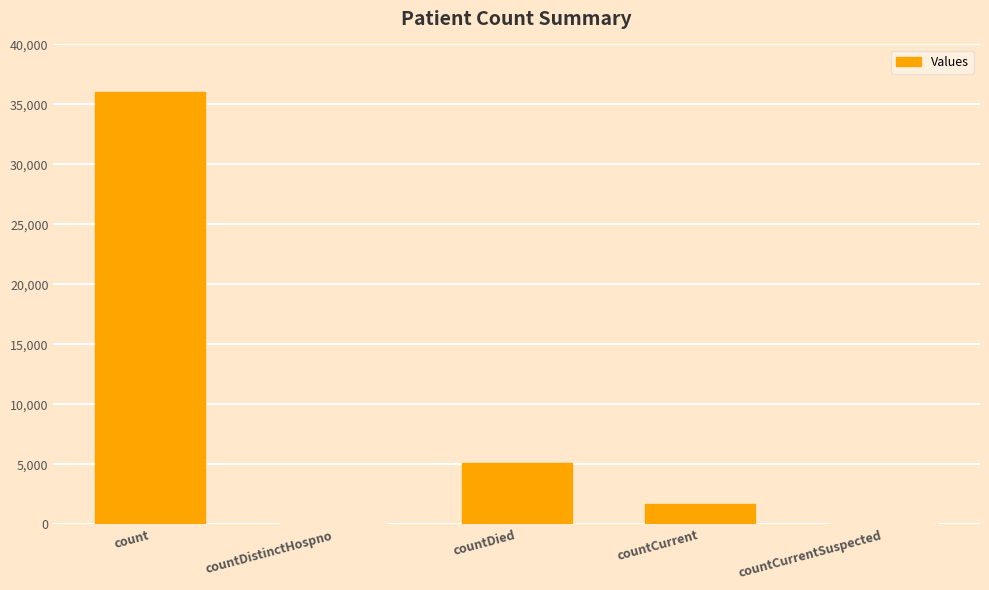

Read the value at countCurrent, to the nearest 10.

1720